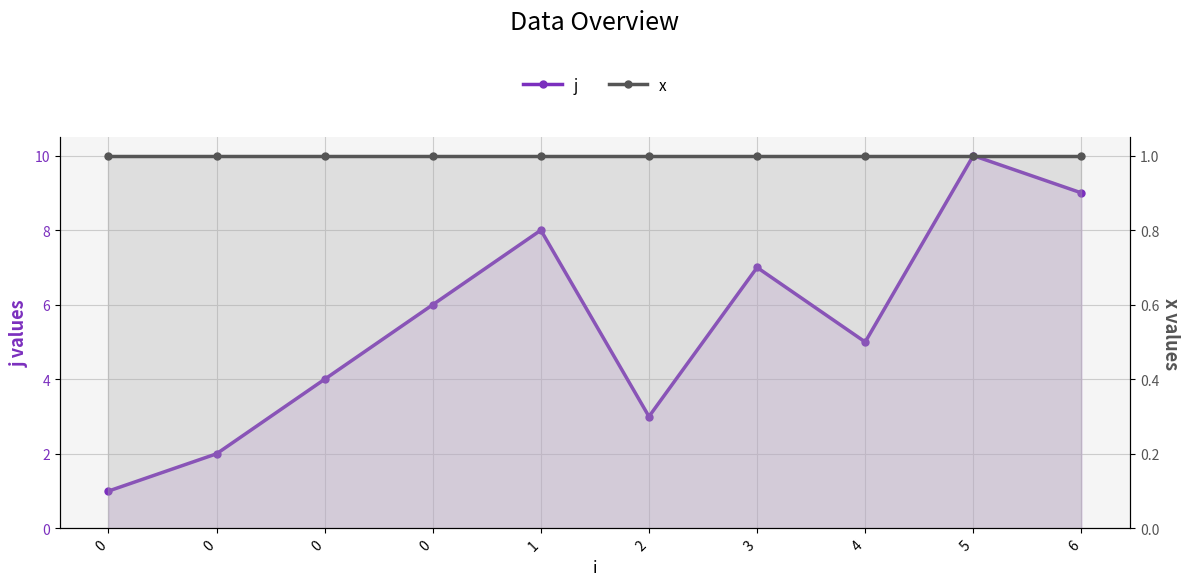

Reading right to left, transcribe all the data shown in this chart.

j: 6=9	5=10	4=5	3=7	2=3	1=8	0=6	0=4	0=2	0=1
x: 6=1	5=1	4=1	3=1	2=1	1=1	0=1	0=1	0=1	0=1